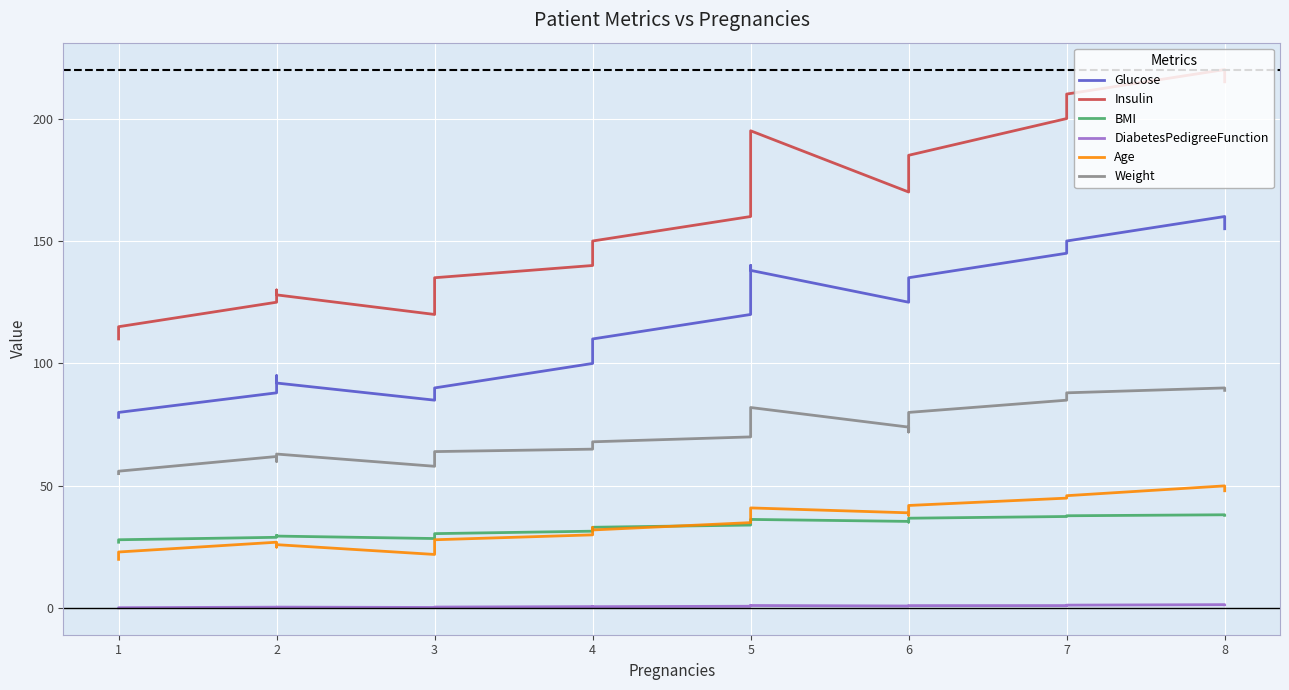

At how many categories does at least one series exceed 0?

20